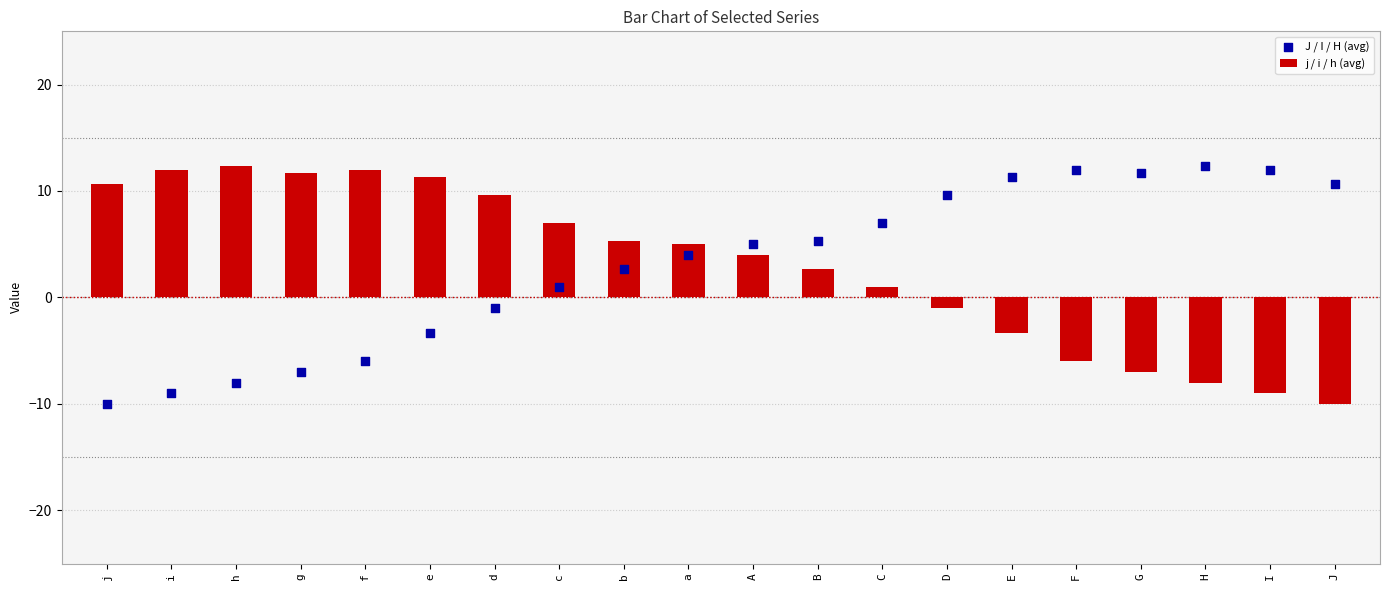

At which category is the sum across all series the highest?

a